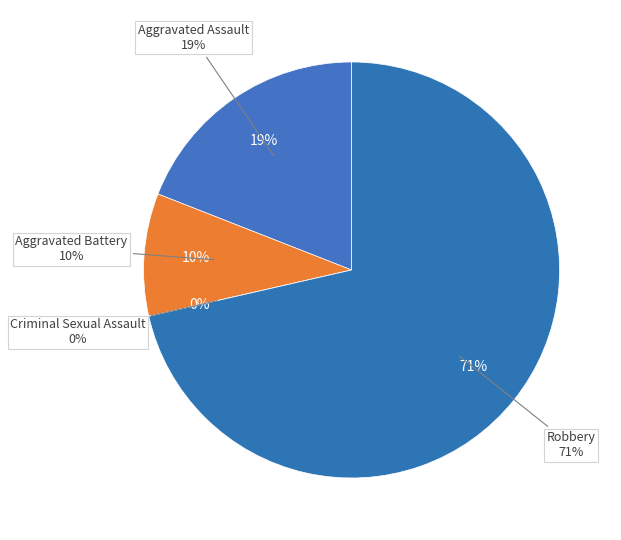

How many segments does this pie chart have?

4